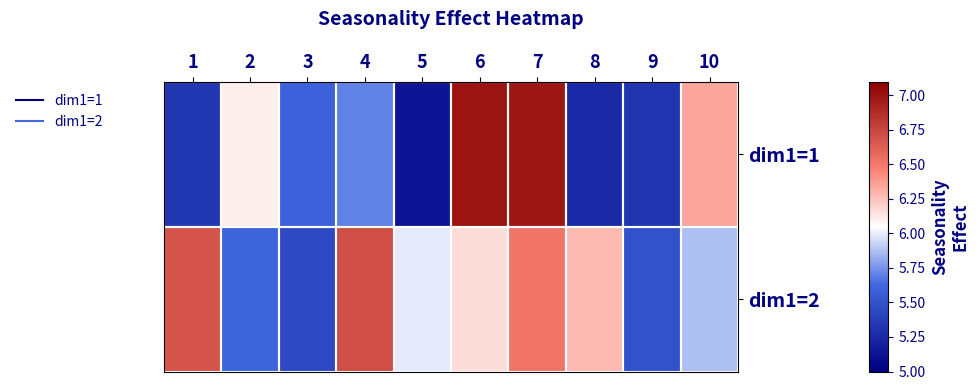

List the series in order of their peak value, lowest first.

dim1=2, dim1=1